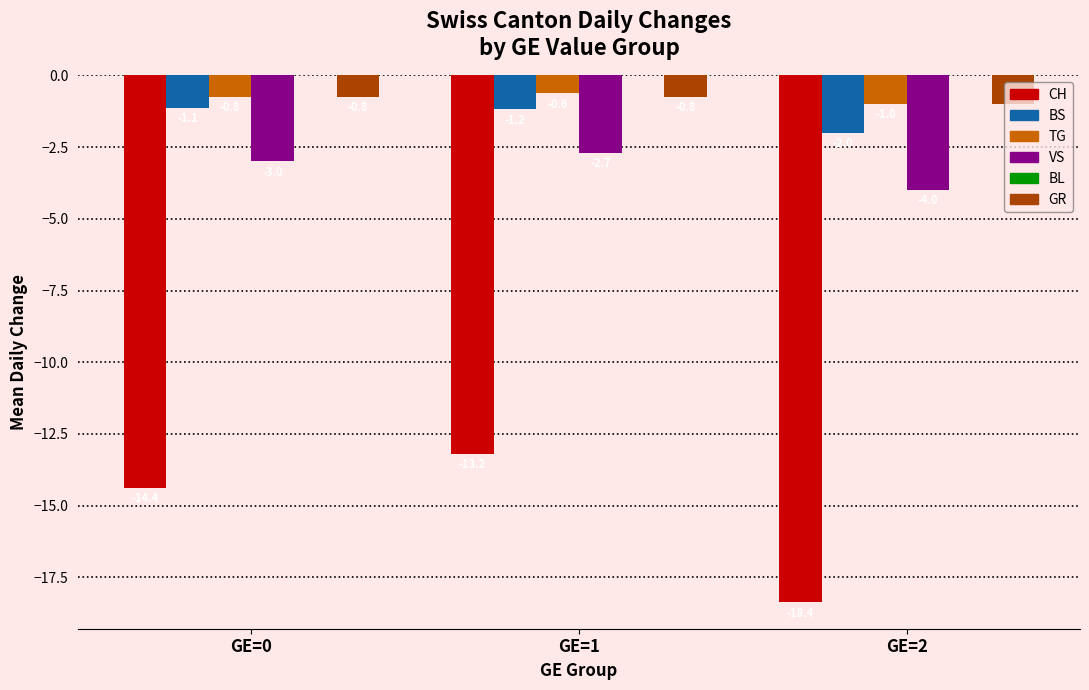

What is the average value of the GR series?

-0.8